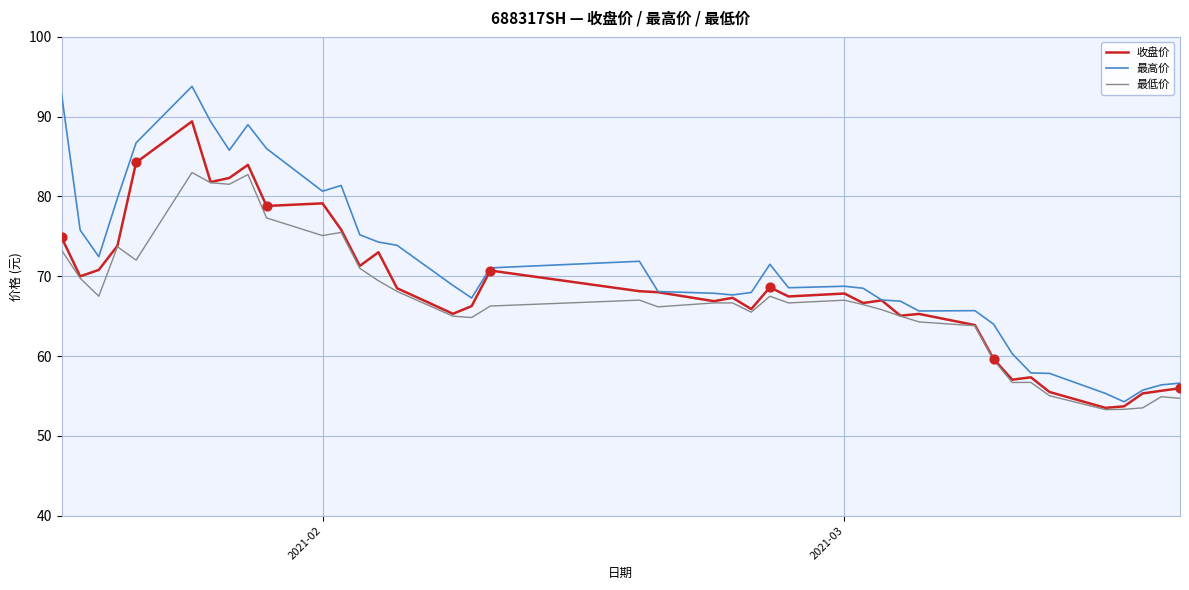

Which series has the largest total across all categories?

最高价